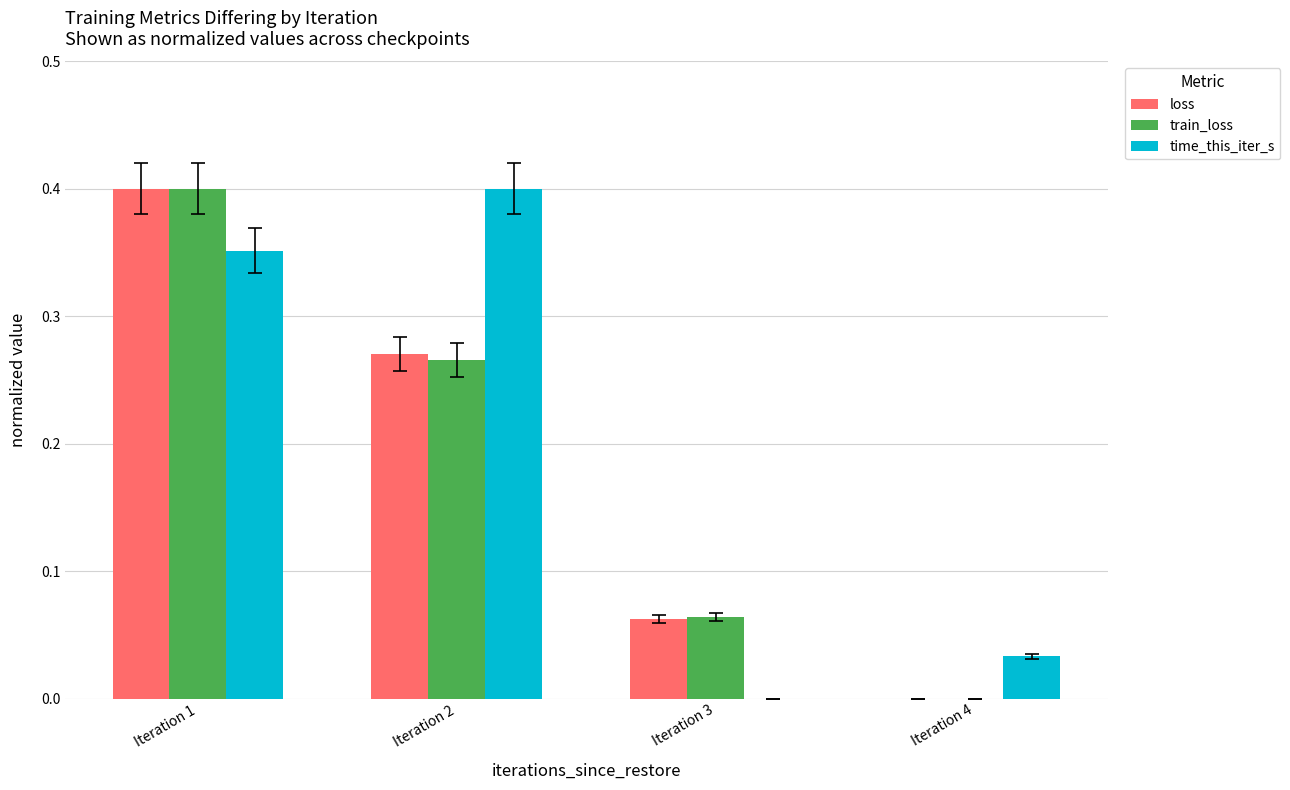

What is the sum of all loss values?

0.7